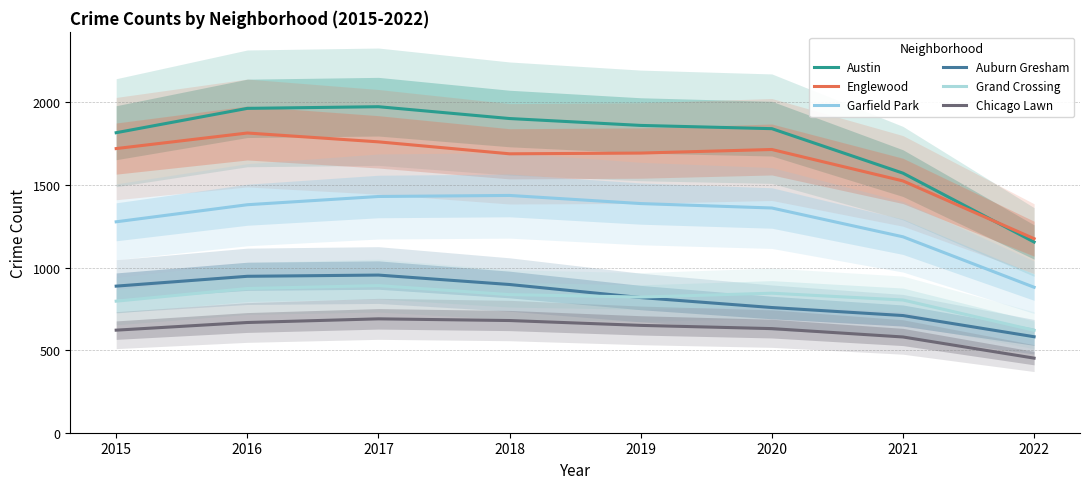

What value does the Englewood series have at 2022?

1174.9